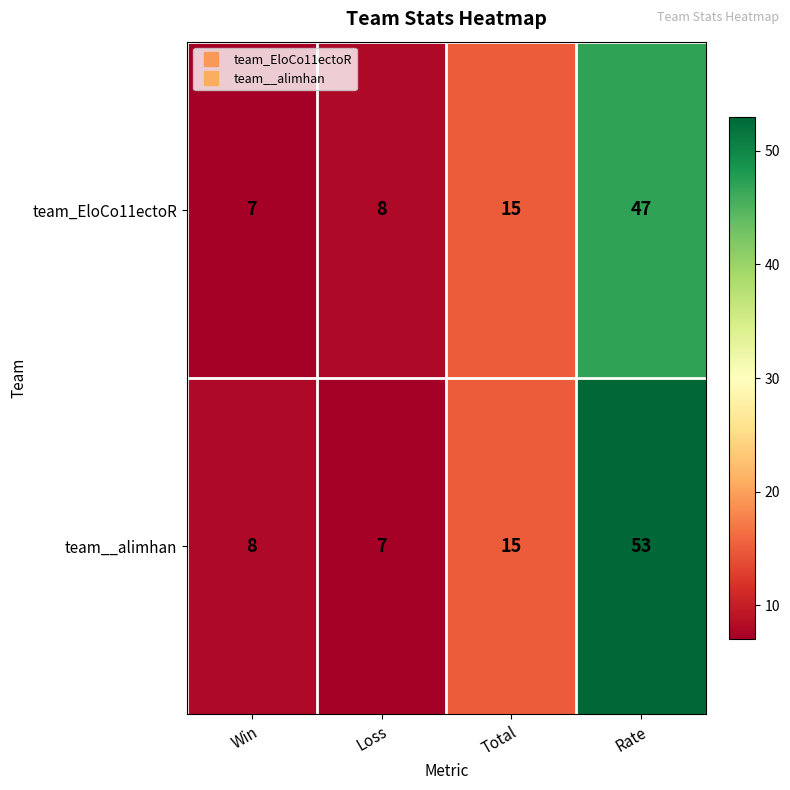

What is the difference between the team_EloCo11ectoR values at Loss and Rate?

39